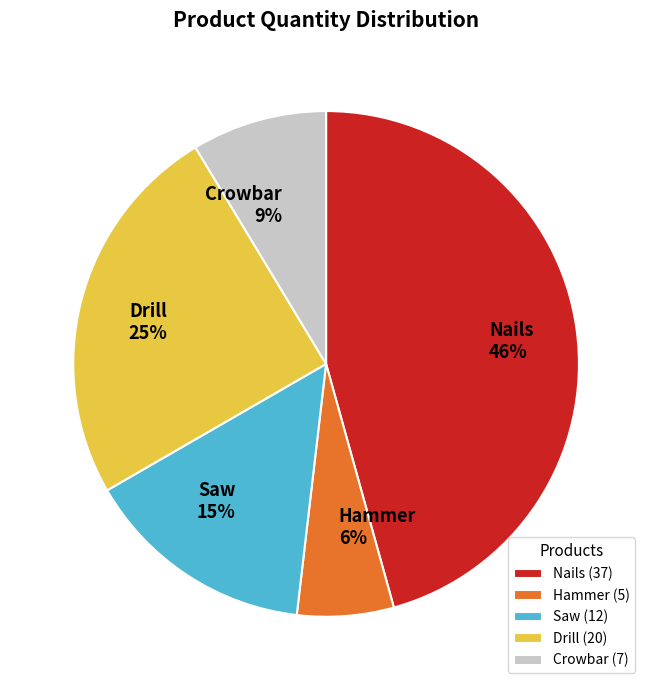

Is there any slice that represents more than half of the pie?

No